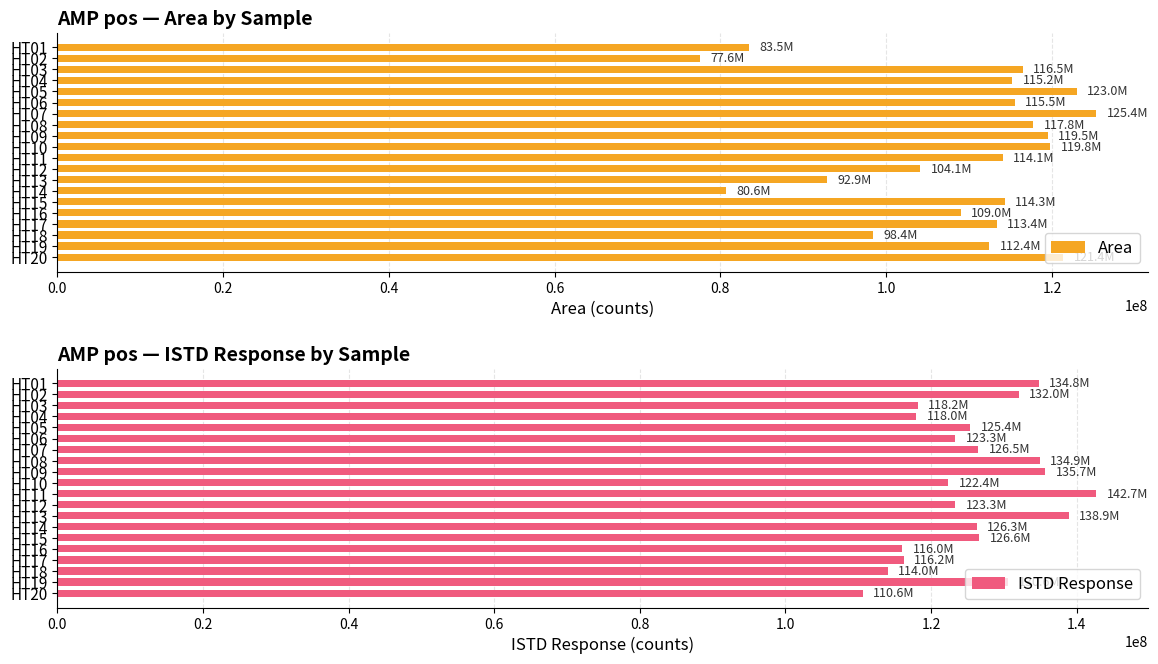

What are all the series names shown in the legend?

Area, ISTD Response